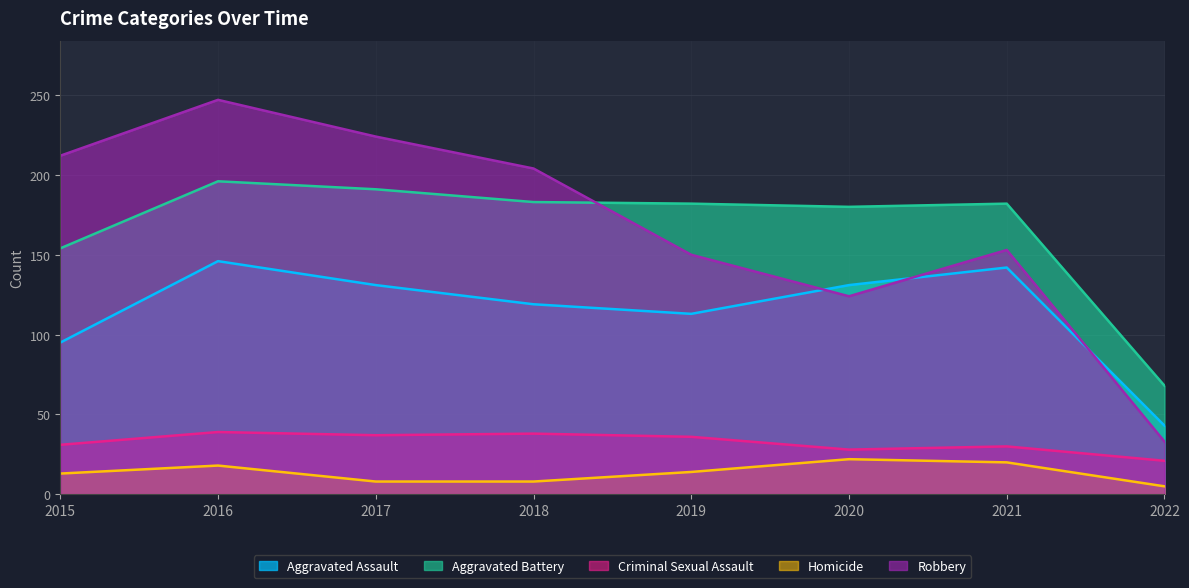

What is the spread (max minus min) of values at 2020?

158